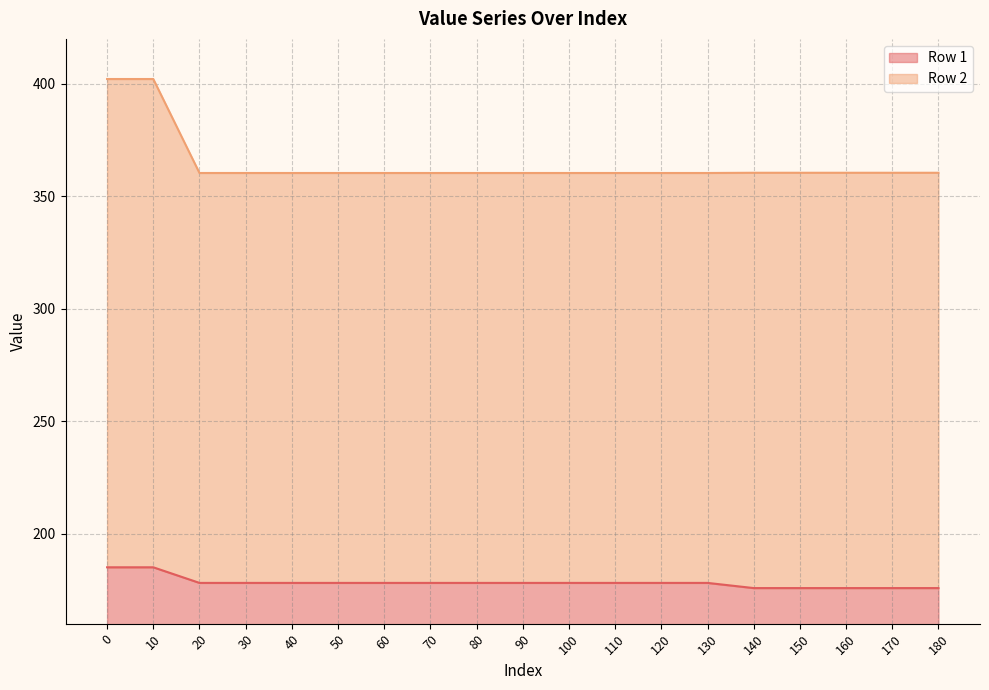

True or false: Row 1 and Row 2 intersect in this chart.

False